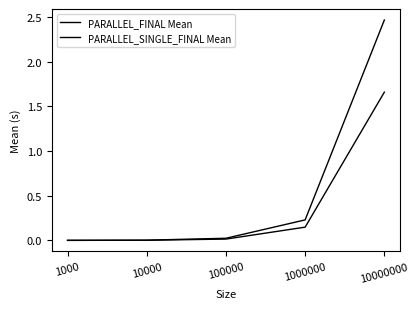

Does the chart display data point markers on the line(s)?

No